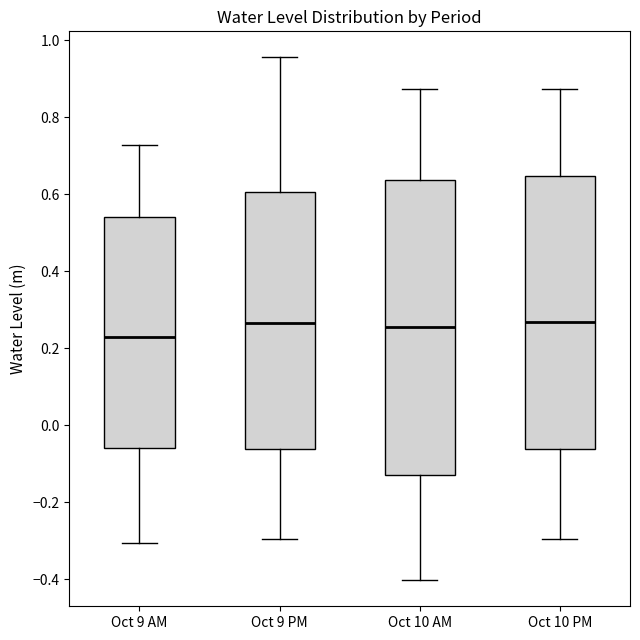

Reading left to right, transcribe this box plot: for each box, give where its median line is, the range the box spans, and where its two whiskers end, as read against the y-axis. The values are not printed on the chart, so give them approximately, as read against the axis.

Oct 9 AM: median 0.22, box -0.06 to 0.54, whiskers -0.30 to 0.72
Oct 9 PM: median 0.26, box -0.06 to 0.60, whiskers -0.30 to 0.96
Oct 10 AM: median 0.26, box -0.14 to 0.64, whiskers -0.40 to 0.88
Oct 10 PM: median 0.26, box -0.06 to 0.64, whiskers -0.30 to 0.88